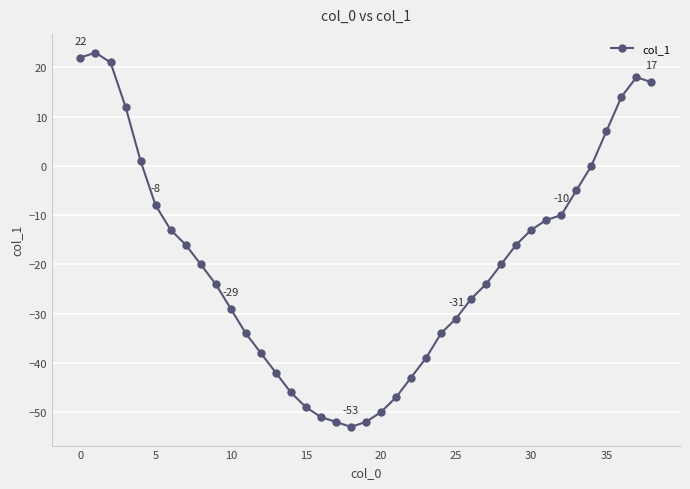

What is the difference between the second highest and second lowest values?

74